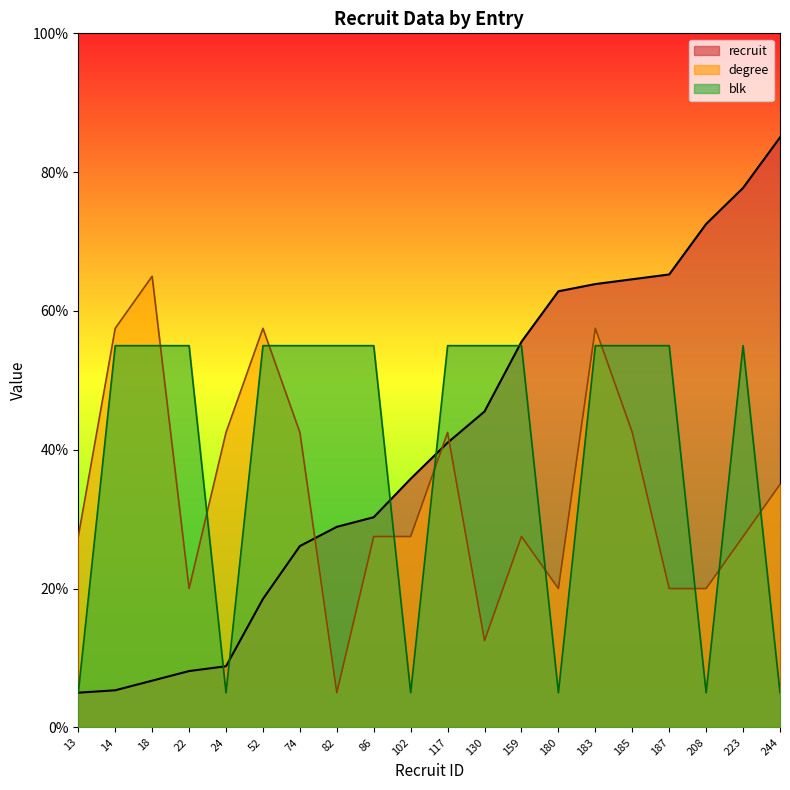

How many data points does each series have?

20